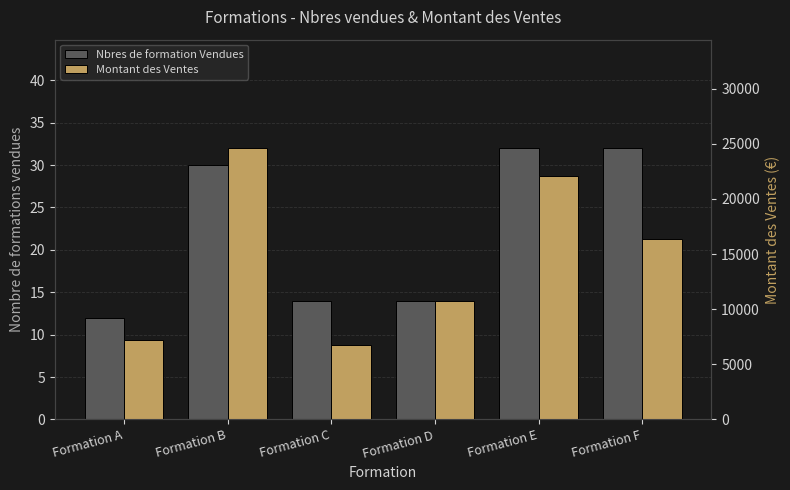

Where does the Nbres de formation Vendues series first go above 30?

Formation E